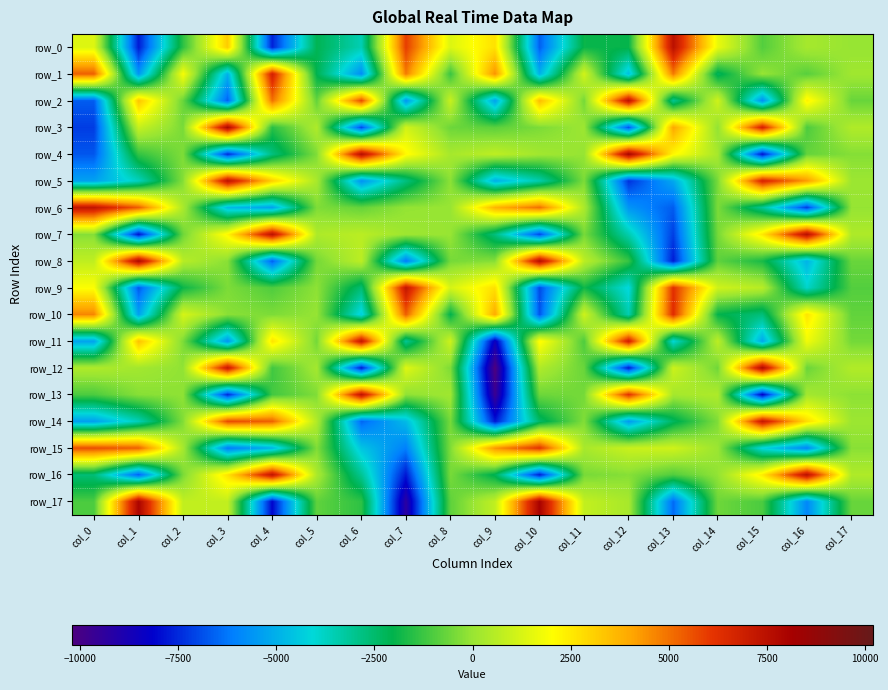

What is the spread (max minus min) of values at col_9?

14609.9